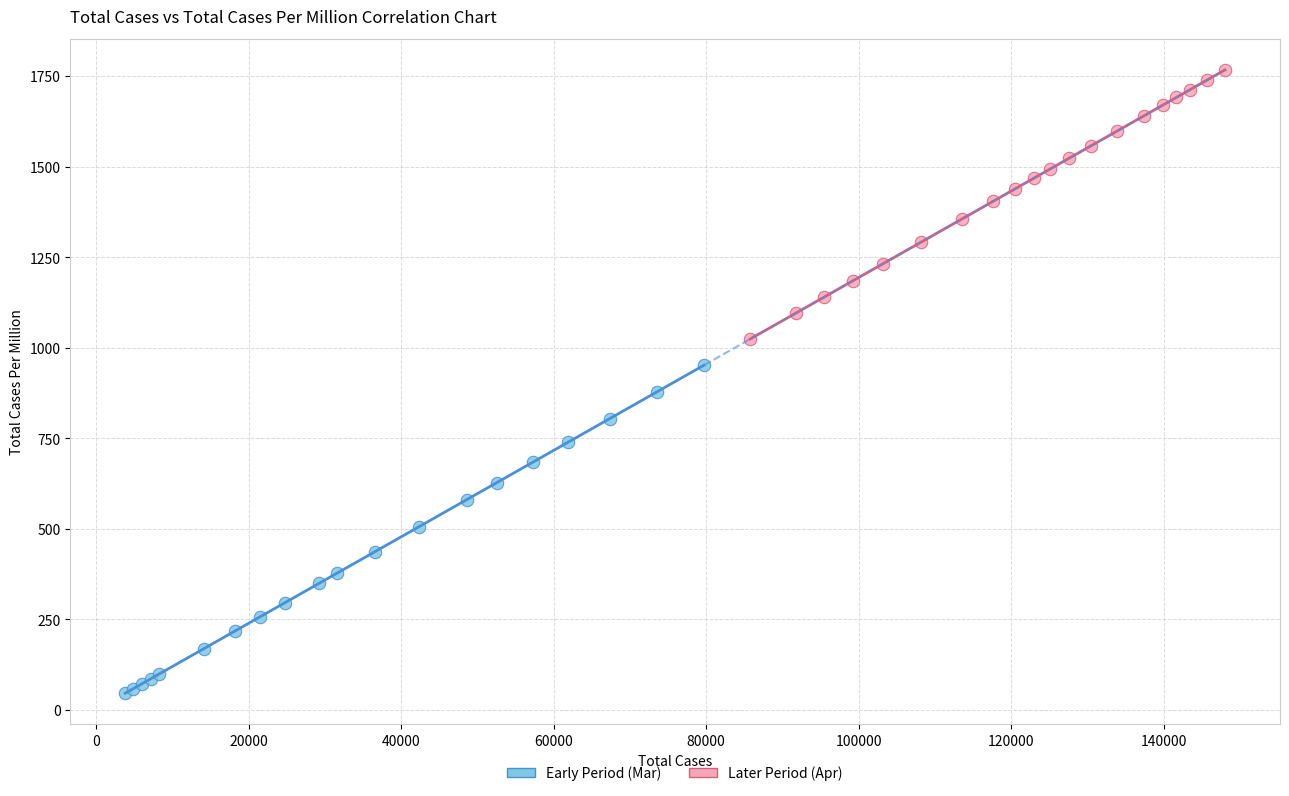

Which series contains the highest Y value?

Later Period (Apr)